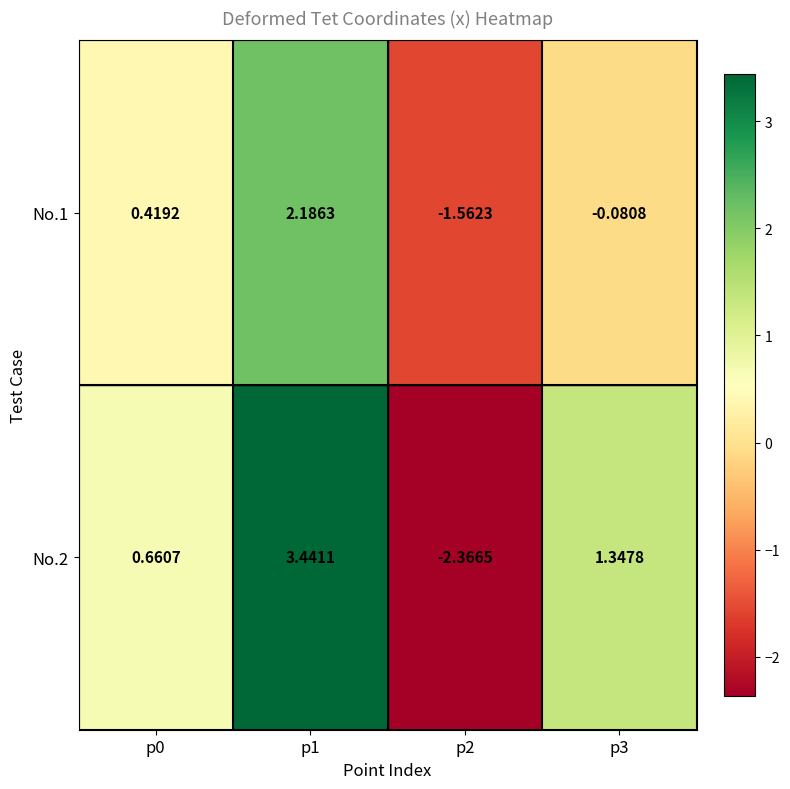

Is the value of No.1 at p1 greater than the value of No.2 at p2?

Yes